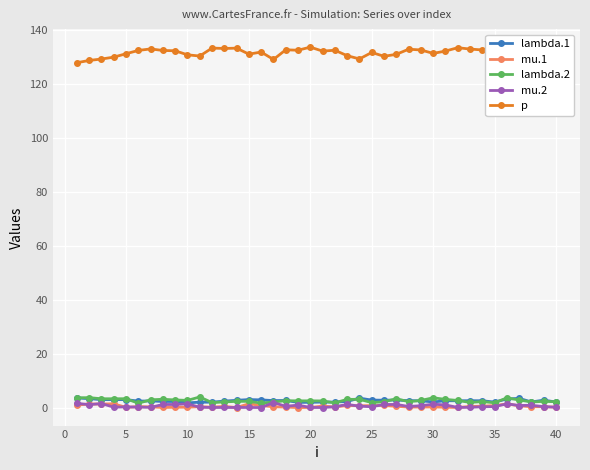

Which series has the largest total across all categories?

p